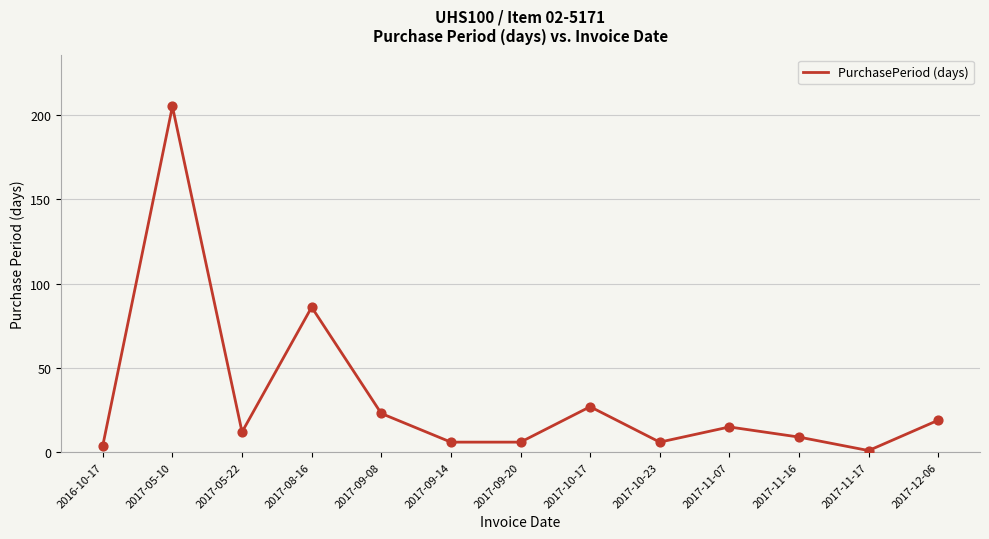

What is the change in value from 2017-10-17 to 2017-11-16?

-18